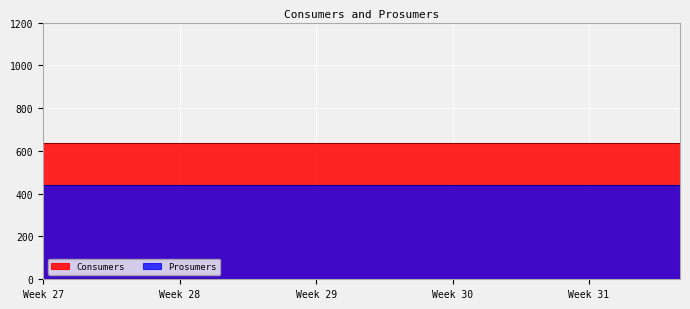

Reading left to right, list all the values displayed in this chart.

Consumers: 0=635	1=635	2=635	3=635	4=635	5=635	6=635	7=635	8=635	9=635	10=635	11=635	12=635	13=635	14=635
Prosumers: 0=440	1=440	2=440	3=440	4=440	5=440	6=440	7=440	8=440	9=440	10=440	11=440	12=440	13=440	14=440